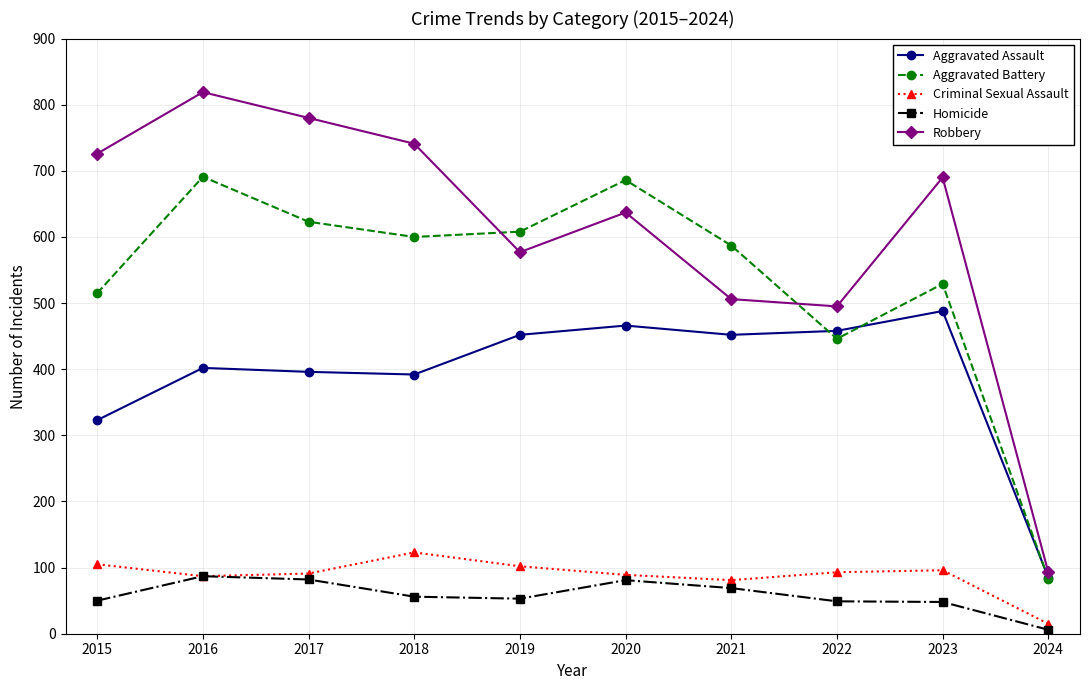

What is the maximum value shown in the chart?

819